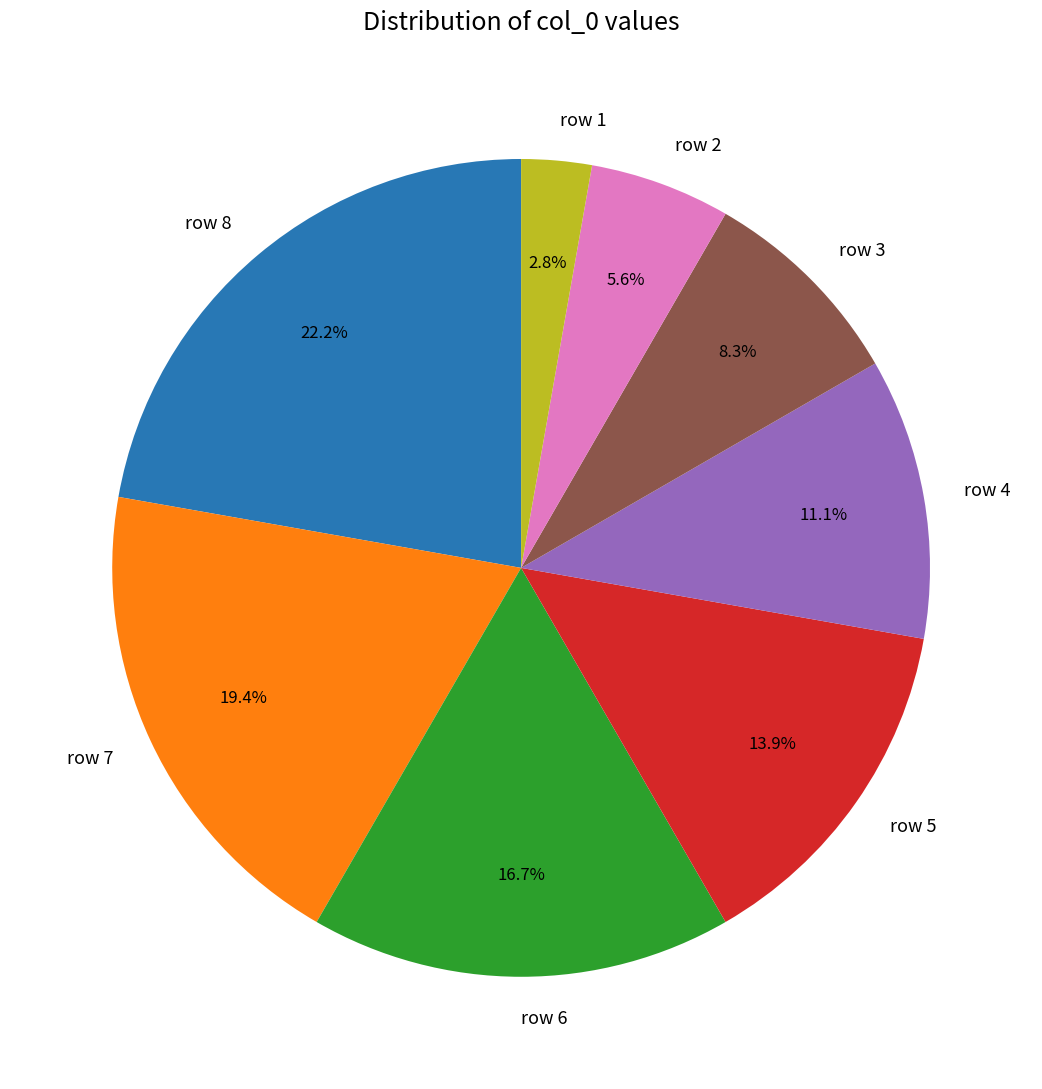

What percentage is NOT represented by row 3?

91.7%